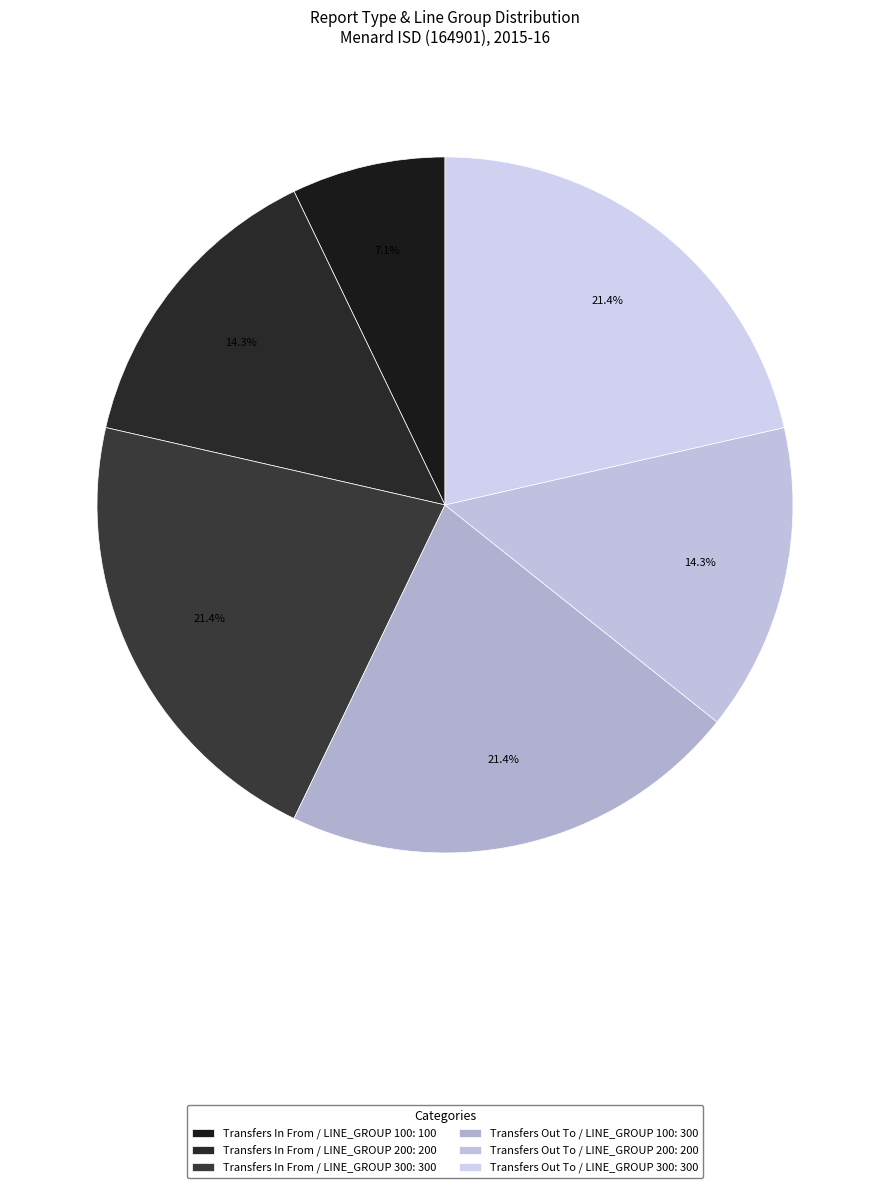

The Transfers In From / LINE_GROUP 100 slice represents 7% of the pie. True or false?

True